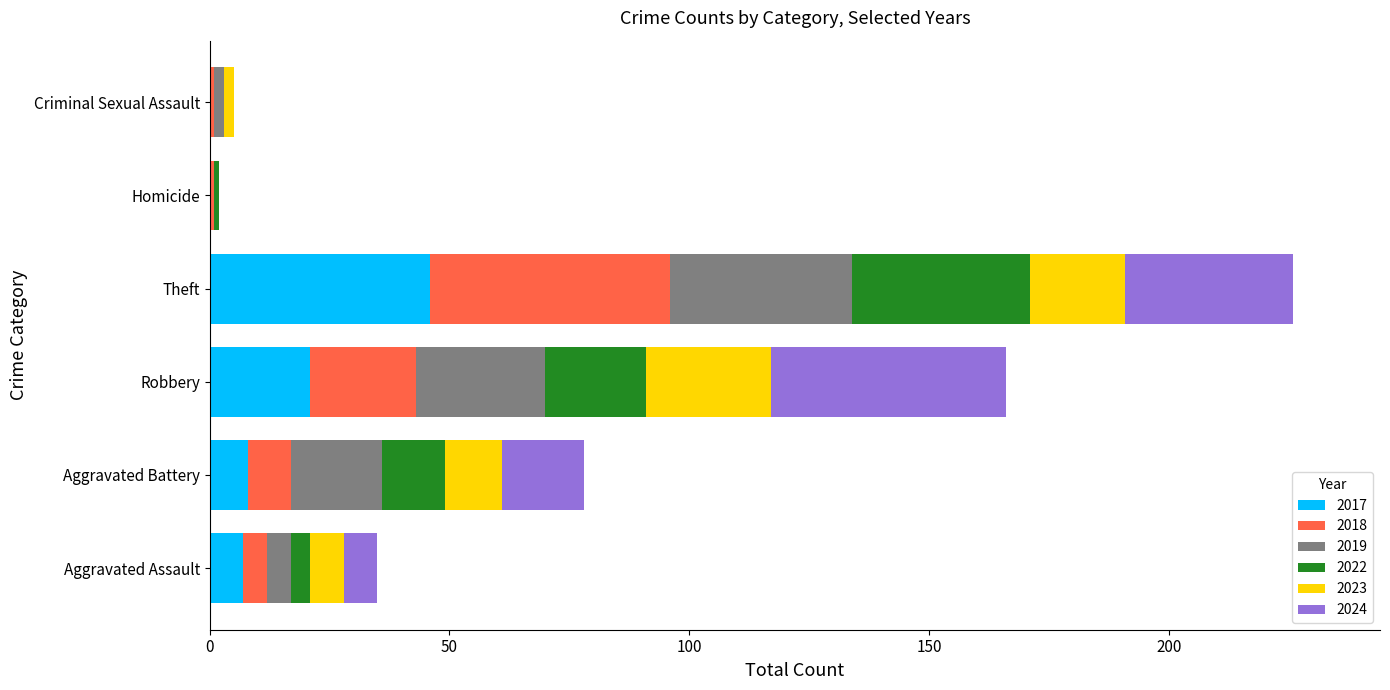

Which category has the highest value in the 2017 series?

Theft